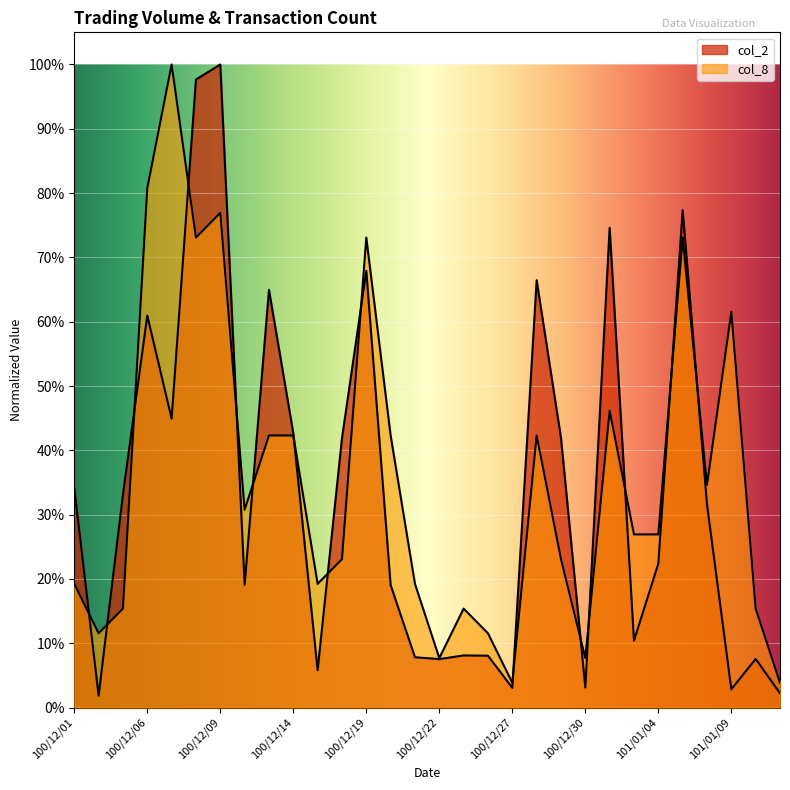

What is the difference between the highest and lowest values at 101/01/09?

0.6